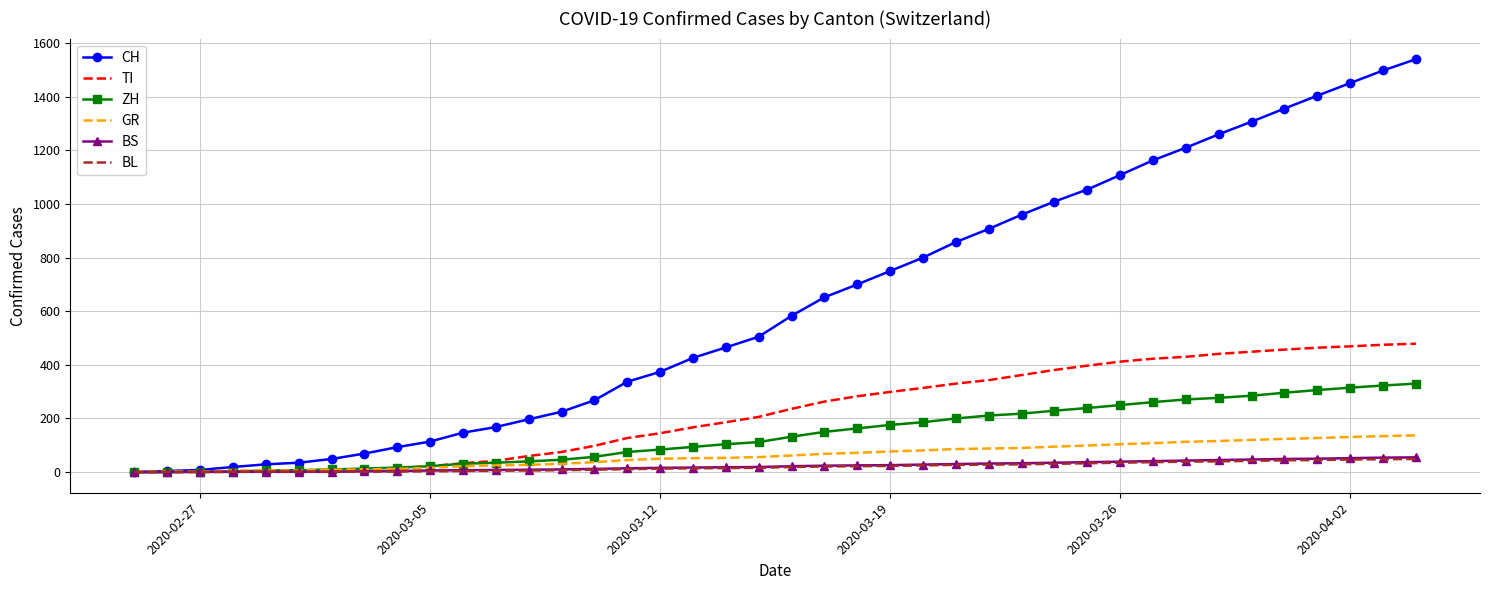

What is the maximum value for ZH?

330